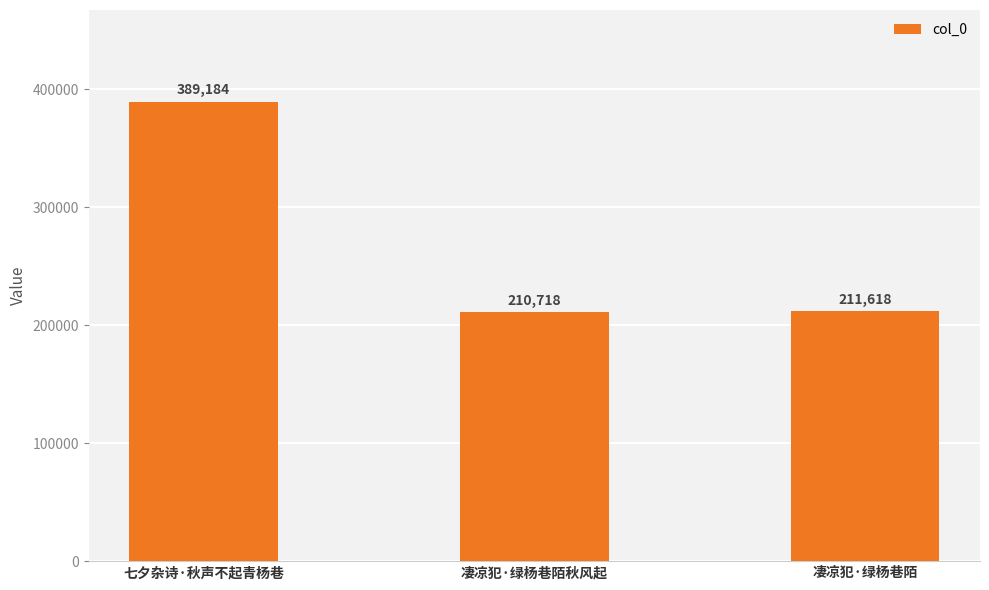

What is the difference between the values at 凄凉犯·绿杨巷陌秋风起 and 七夕杂诗·秋声不起青杨巷?

178466